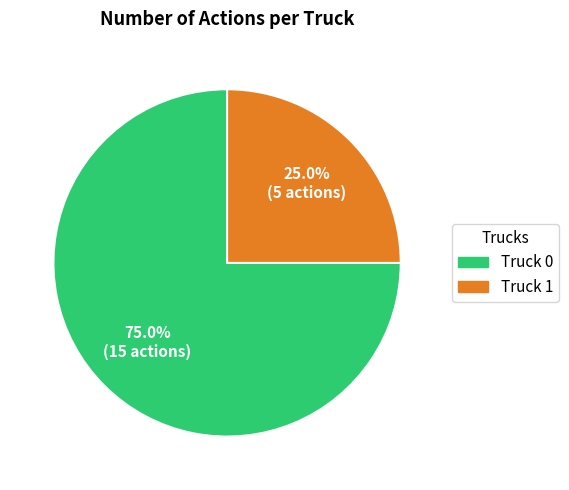

To the nearest percent, what is the average slice percentage?

50%